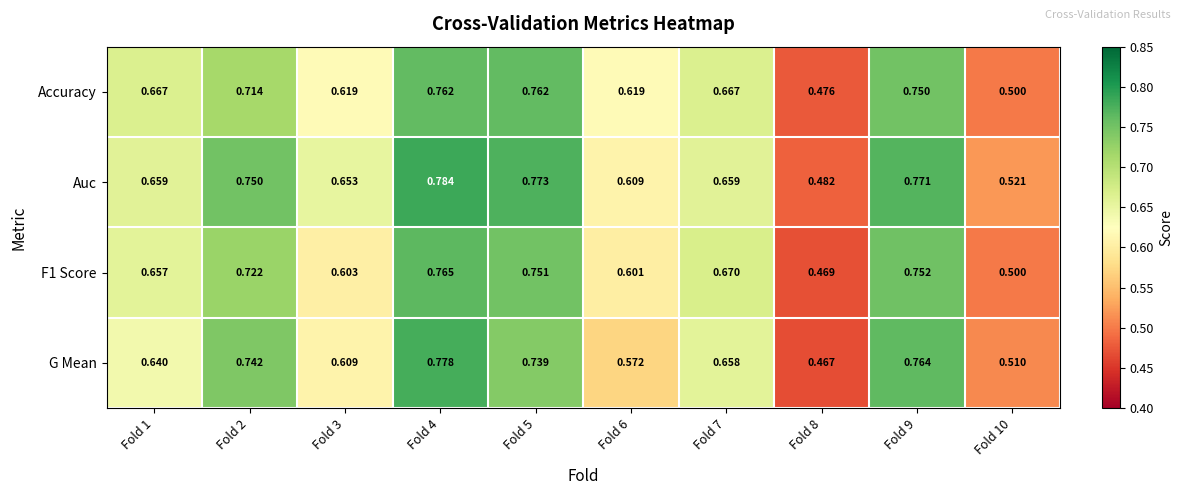

Which series has the largest range (max minus min)?

G Mean